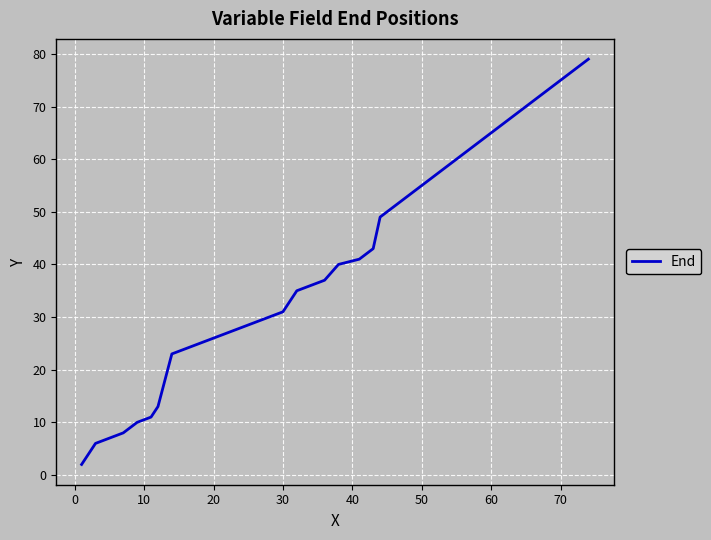

Reading right to left, transcribe all the data shown in this chart.

79	73	67	61	55	49	43	42	41	40	37	35	31	23	13	11	10	8	6	2